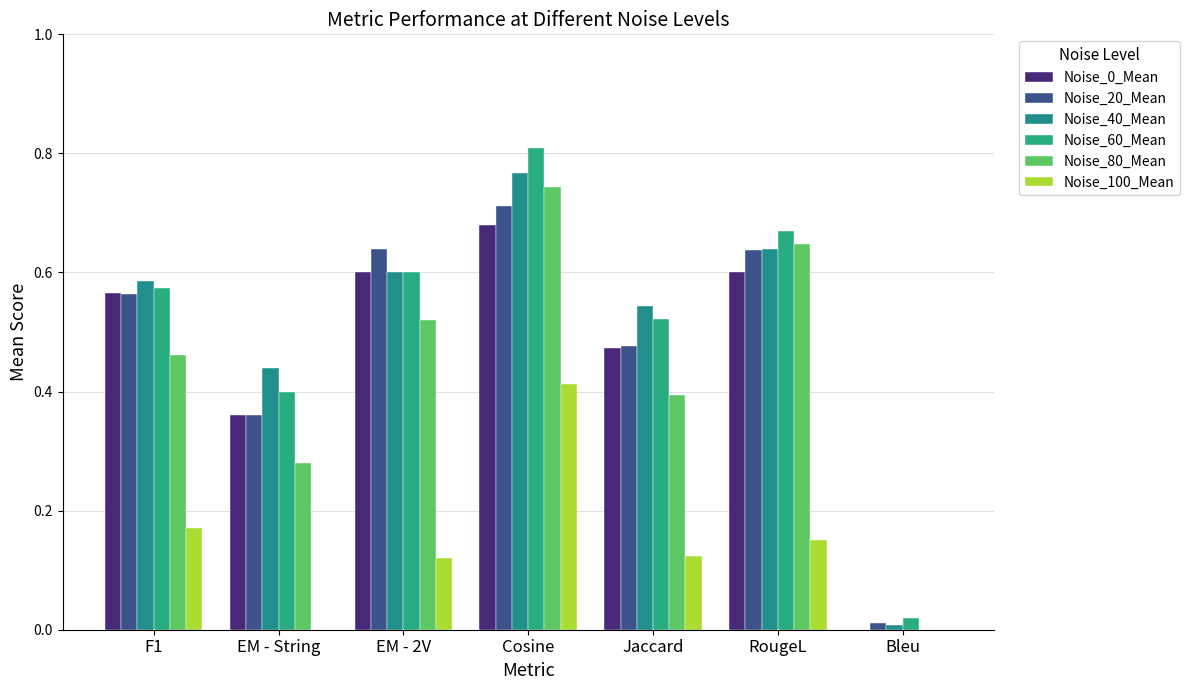

How many distinct data groups are displayed?

6